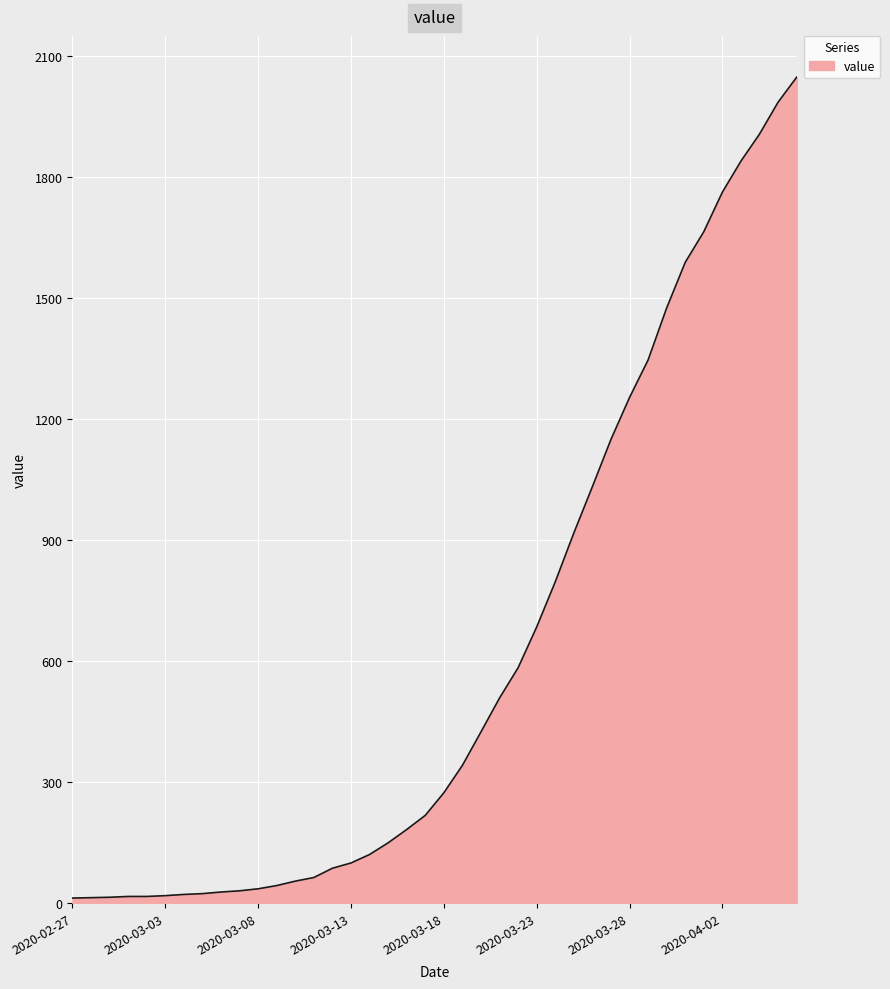

What is the maximum value shown in the chart?

2048